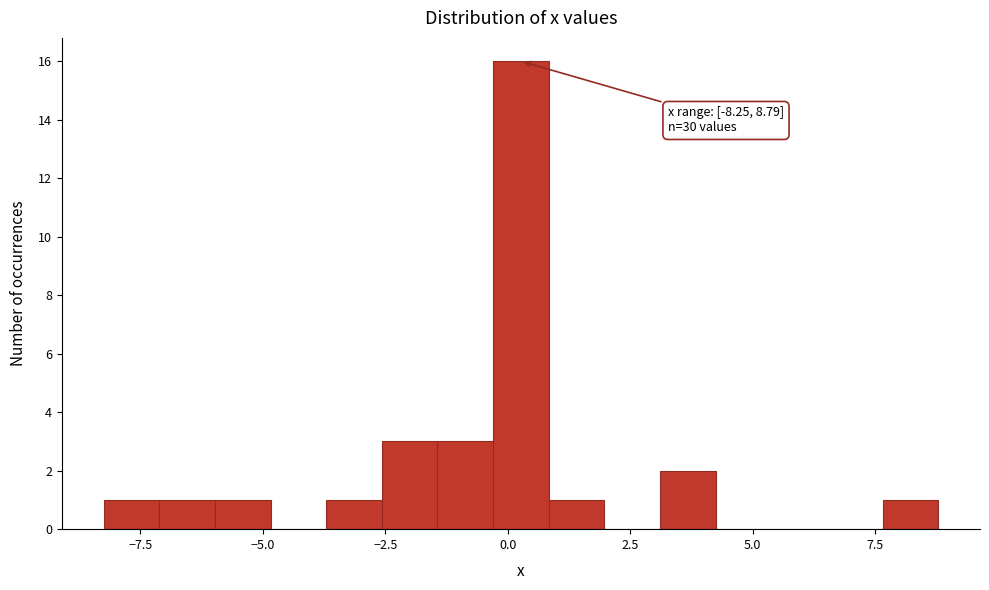

Read against the x-axis, roughly where is the centre of the tallest bar?

0.5